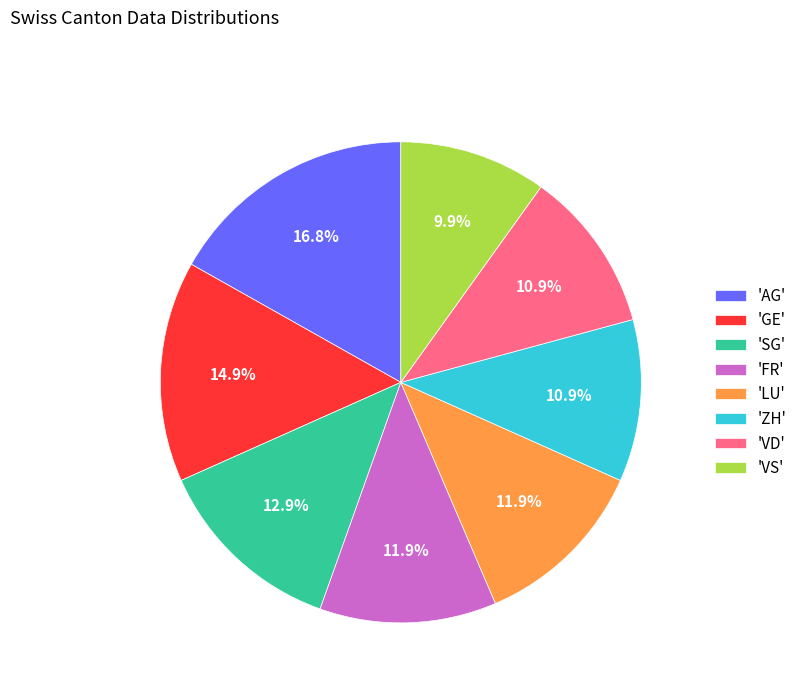

Approximately how many times larger is the value at 'ZH' compared to 'AG'?

0.6